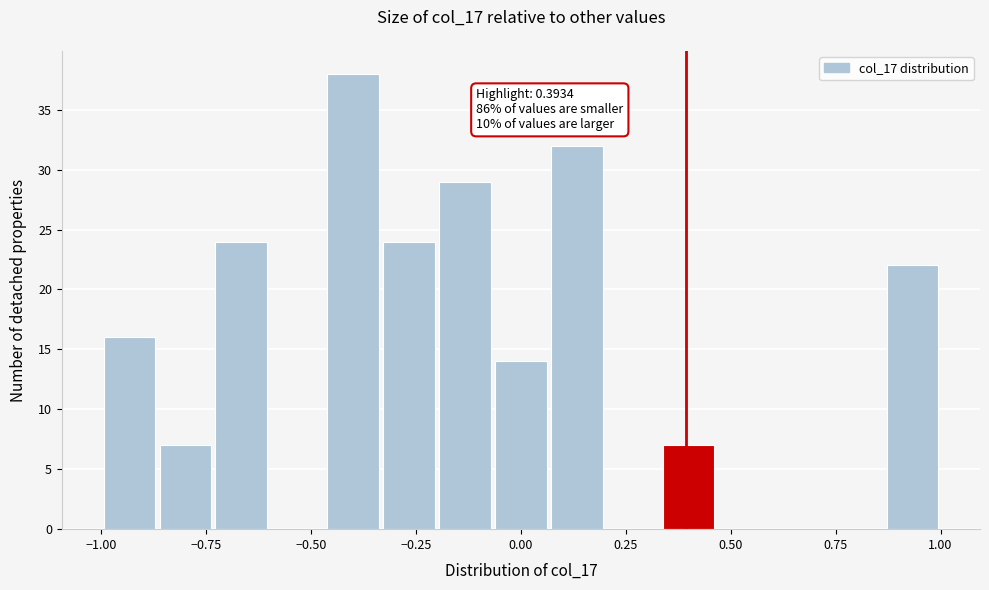

Around what value on the x-axis is the tallest bar? Give the approximate position of its centre, as read against the axis.

-0.40